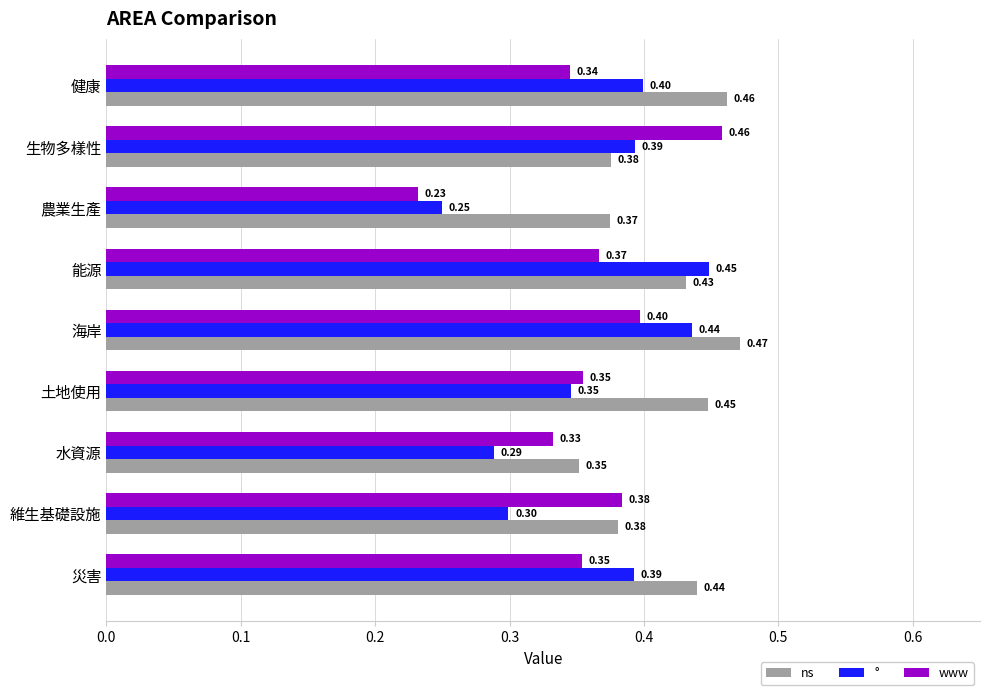

At which label does www reach its minimum?

農業生產